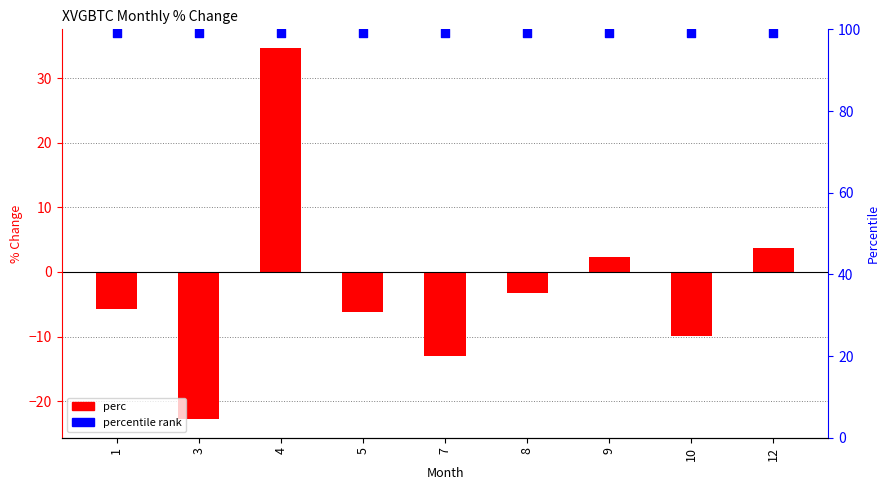

Which series contains the lowest Y value?

perc